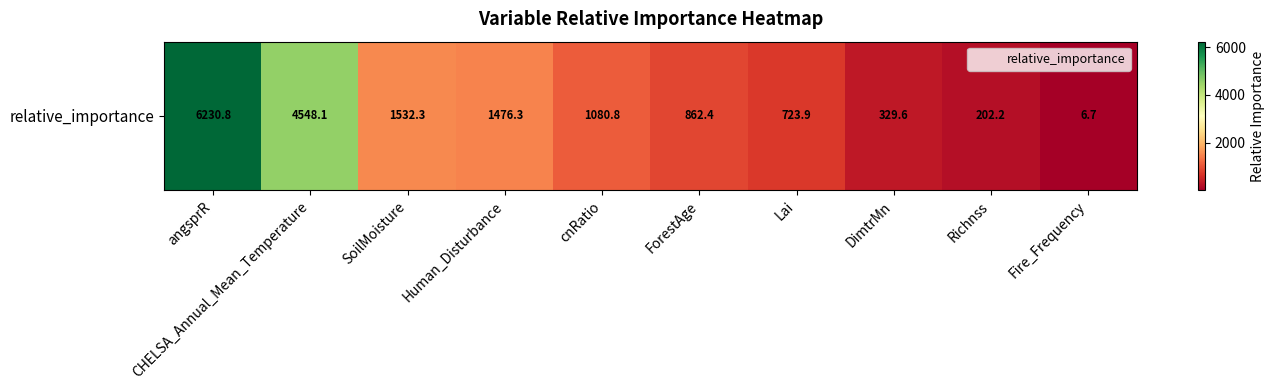

Reading left to right, what are all the values shown in this chart?

angsprR=6230.8	CHELSA_Annual_Mean_Temperature=4548.1	SoilMoisture=1532.3	Human_Disturbance=1476.3	cnRatio=1080.8	ForestAge=862.4	Lai=723.9	DimtrMn=329.6	Richnss=202.2	Fire_Frequency=6.7